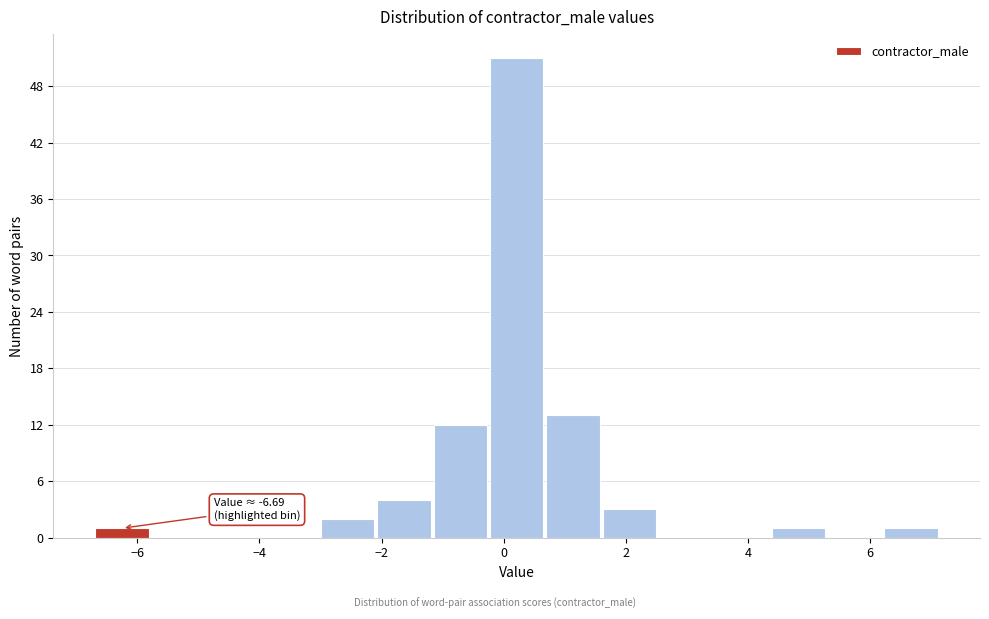

Over which range of the x-axis is the bar tallest?

-0.2 to 0.6